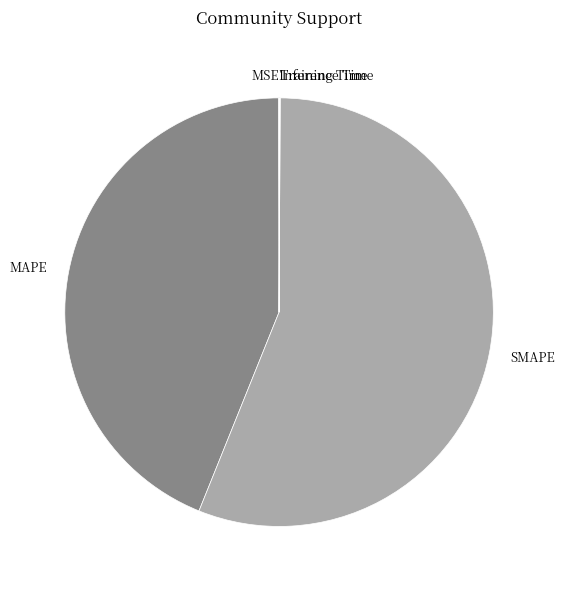

True or false: SMAPE accounts for 51% of the total.

False